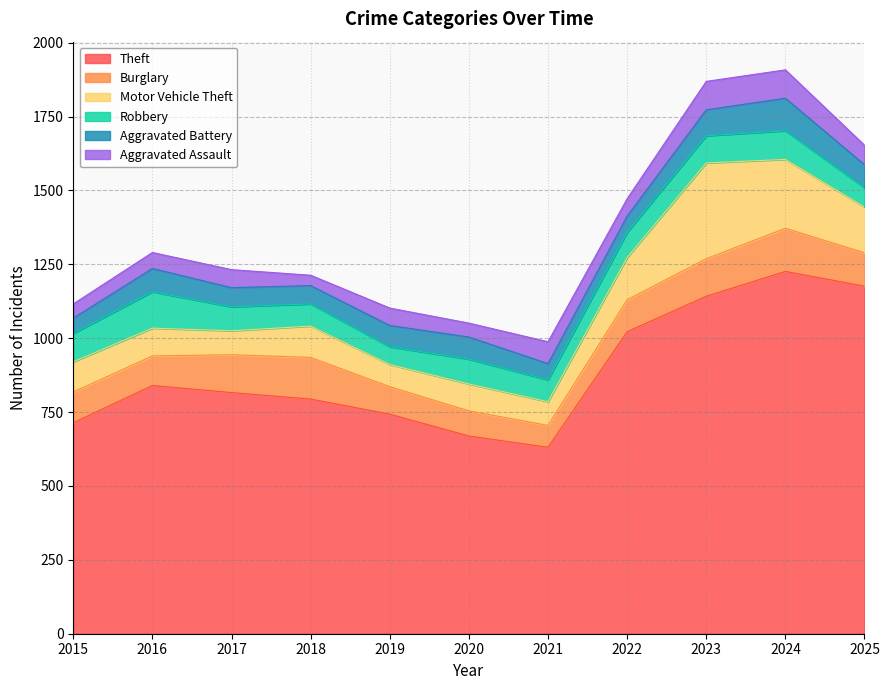

Reading left to right, list all the values displayed in this chart.

Theft: 2015=714	2016=840	2017=816	2018=794	2019=743	2020=669	2021=631	2022=1022	2023=1142	2024=1226	2025=1176
Burglary: 2015=104	2016=100	2017=128	2018=141	2019=93	2020=85	2021=74	2022=108	2023=127	2024=146	2025=113
Motor Vehicle Theft: 2015=102	2016=94	2017=81	2018=106	2019=75	2020=91	2021=80	2022=143	2023=324	2024=233	2025=155
Robbery: 2015=96	2016=123	2017=81	2018=75	2019=60	2020=84	2021=74	2022=85	2023=92	2024=97	2025=65
Aggravated Battery: 2015=52	2016=79	2017=65	2018=62	2019=72	2020=75	2021=55	2022=55	2023=88	2024=110	2025=78
Aggravated Assault: 2015=48	2016=54	2017=61	2018=35	2019=59	2020=47	2021=74	2022=59	2023=96	2024=96	2025=66